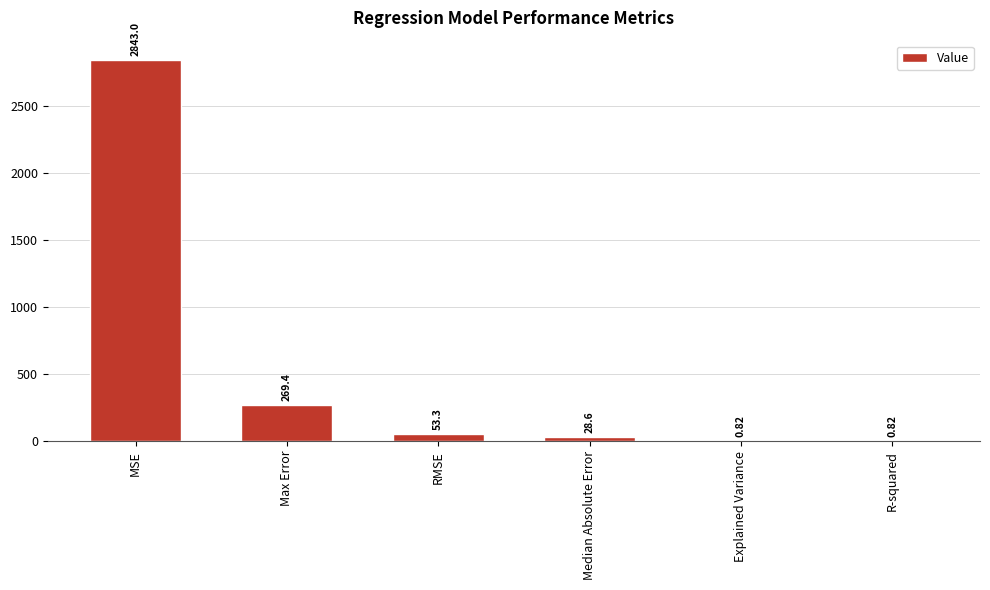

True or false: the data shows 28.6 at Median Absolute Error.

True